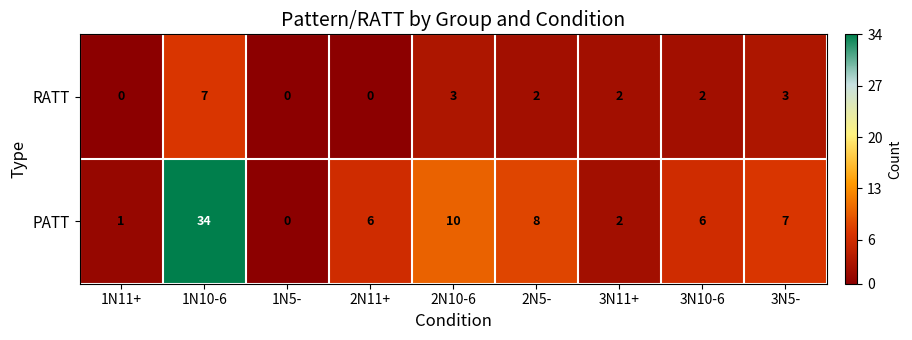

Read the RATT value at 3N5-.

3